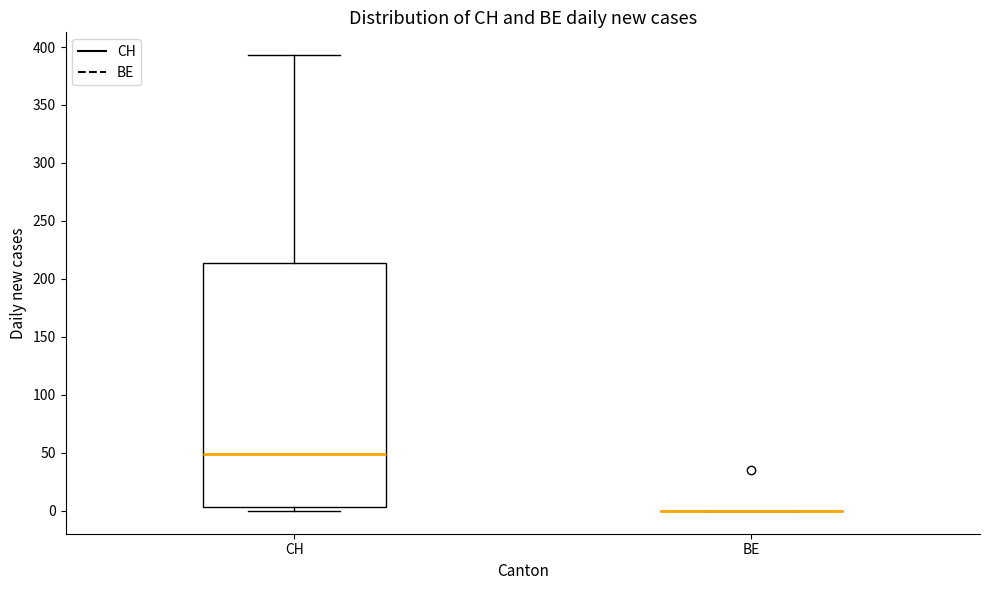

Reading left to right, read every box against the y-axis: the position of its median line, the range the box covers, and the ends of its whiskers. The values are not printed on the chart, so give them approximately, as read against the axis.

CH: median 50, box 5 to 215, whiskers 0 to 395
BE: box collapsed to a line at 0, whiskers 0 to 0